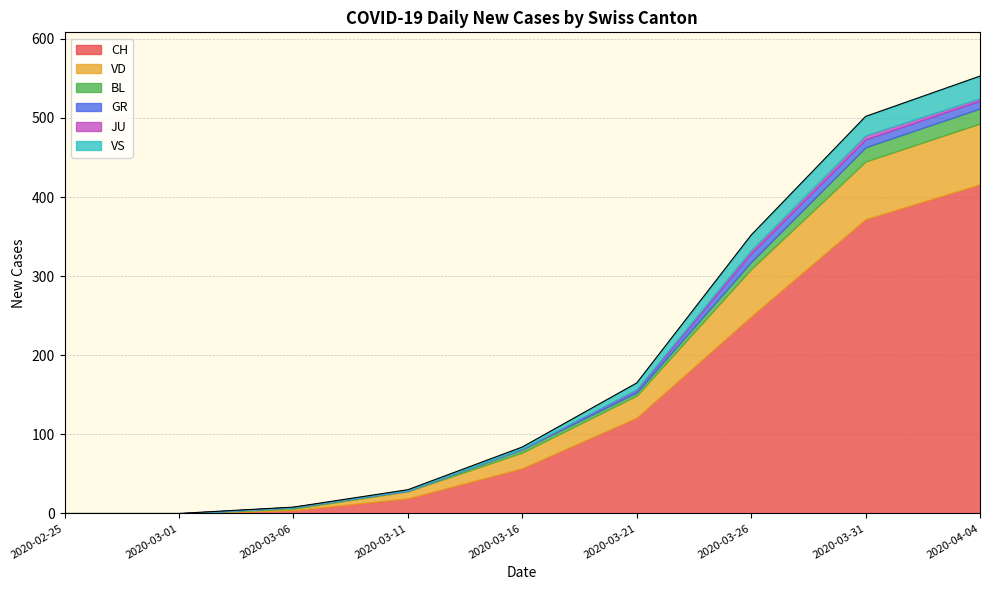

True or false: BL and CH cross at least once.

False